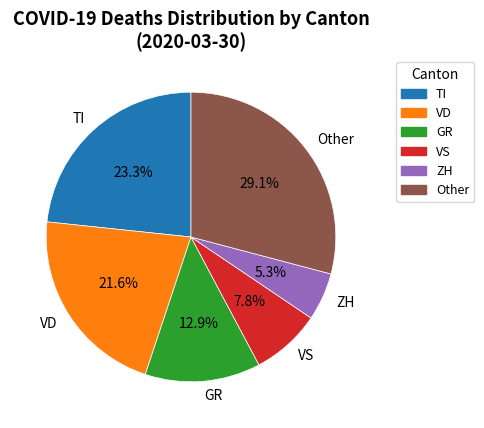

Count the number of slices in the pie.

6